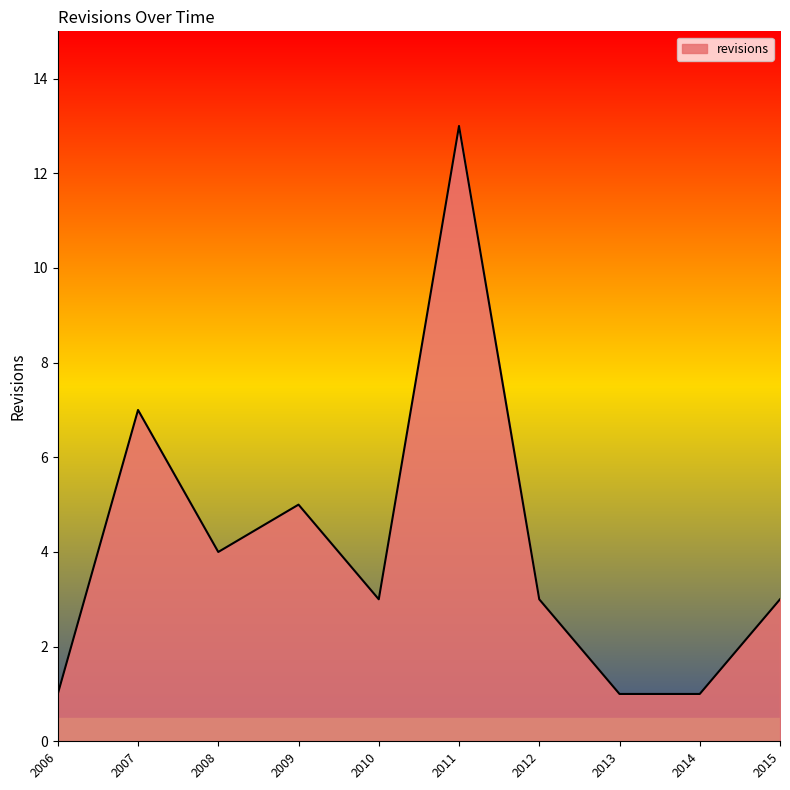

Reading right to left, extract all data points from this chart.

3	1	1	3	13	3	5	4	7	1